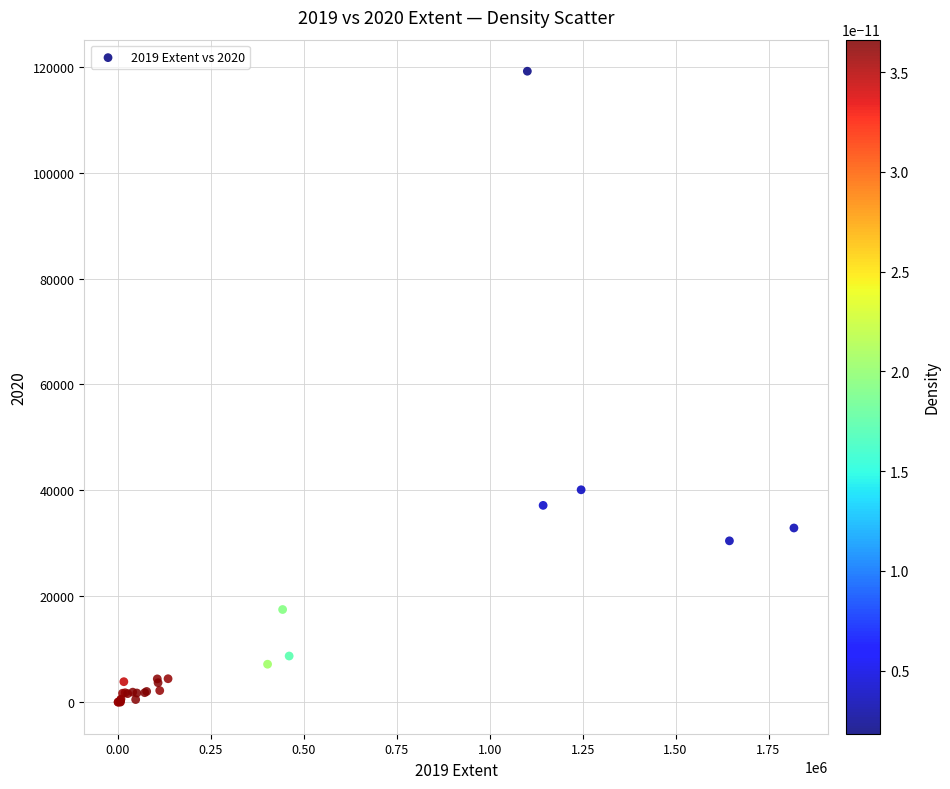

What Y value in the scatter plot is closest to 59582?

40113